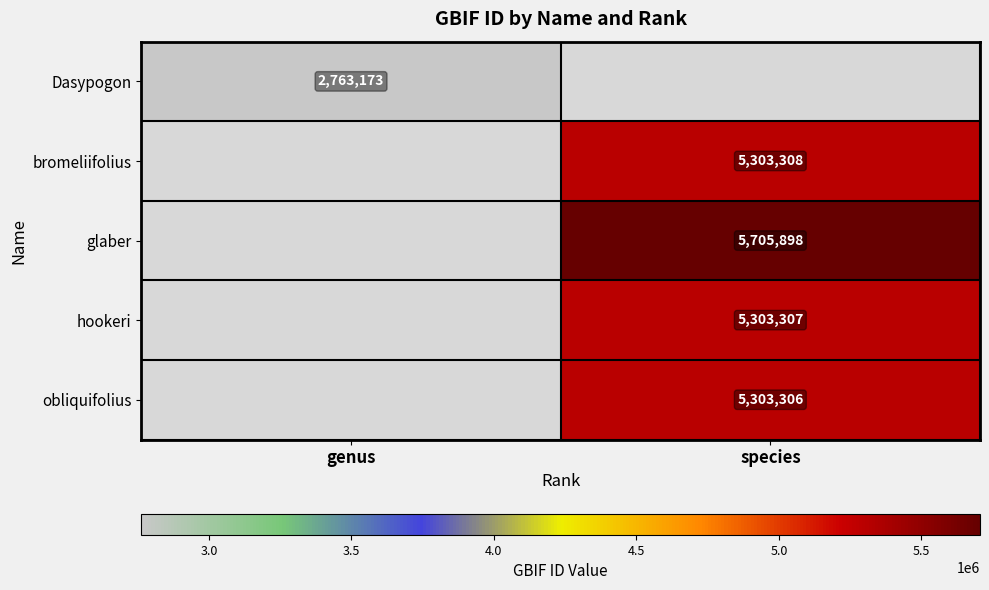

The value of bromeliifolius at species is 5303308. True or false?

True